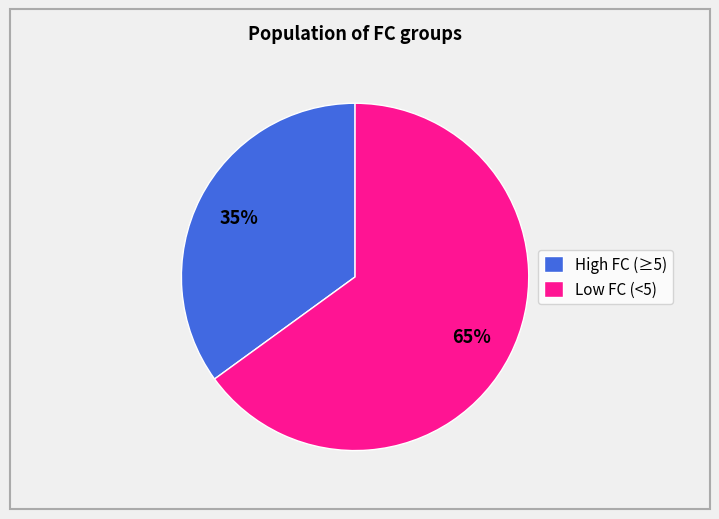

To the nearest percent, what is the difference between the largest and smallest slice percentages?

30%